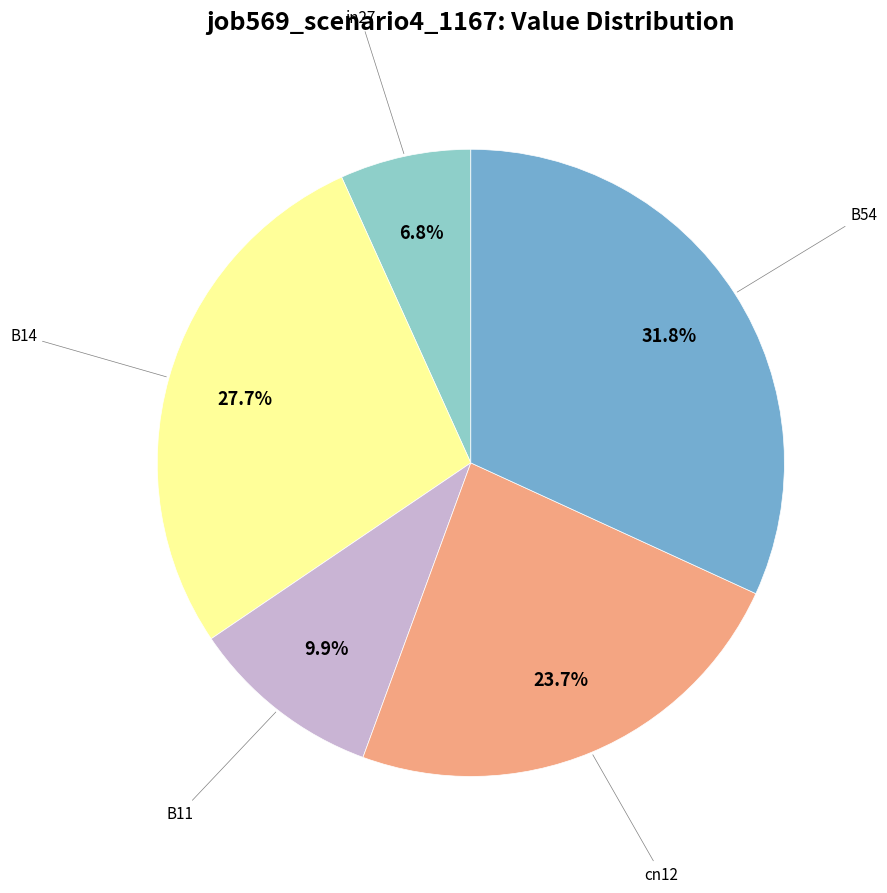

Does any single category account for the majority?

No